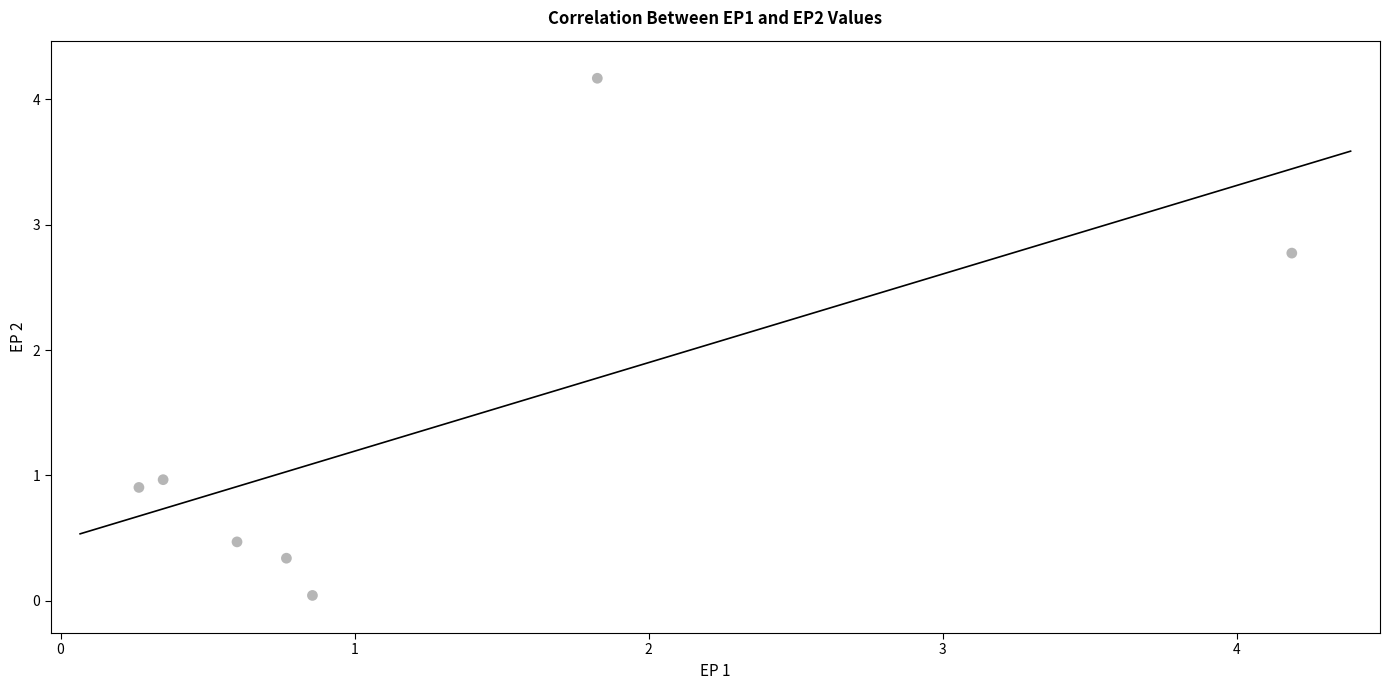

What is the range of Y values (max minus min)?

4.1